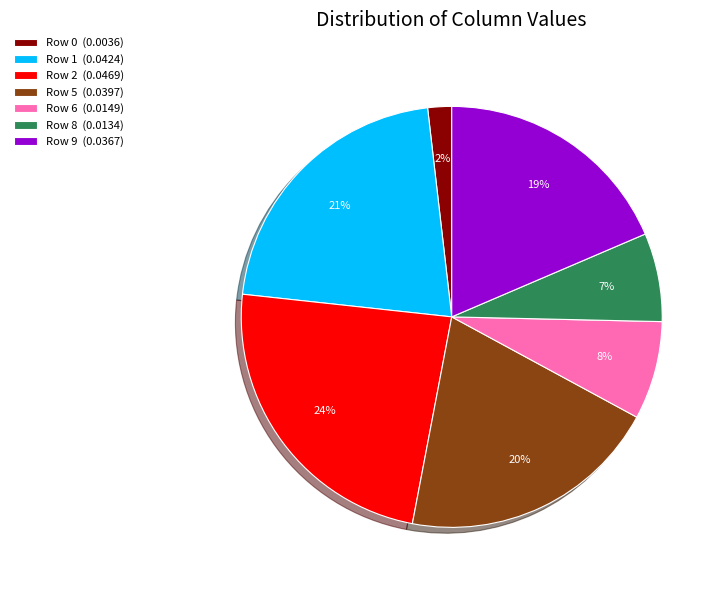

Is Row 0 the majority of the pie?

No